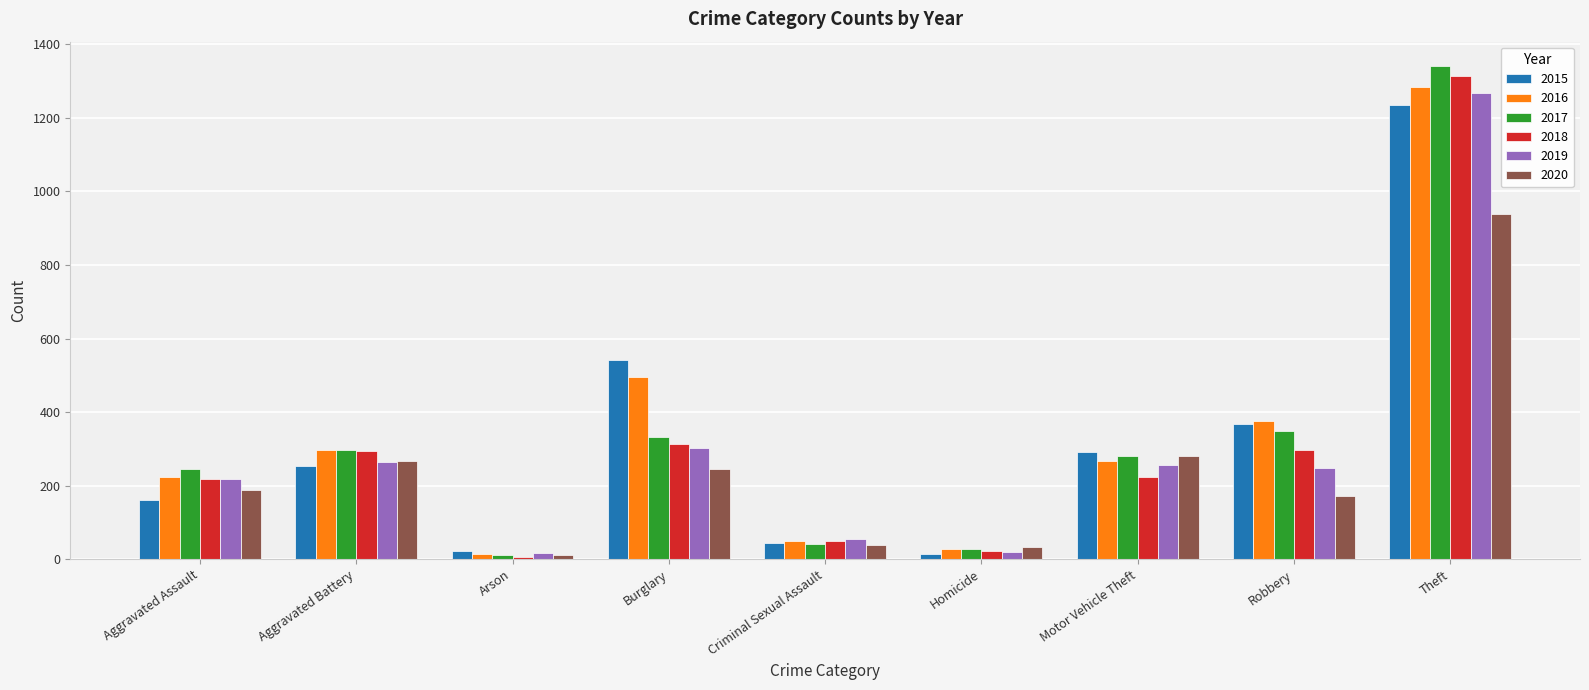

At which category is the sum across all series the highest?

Theft